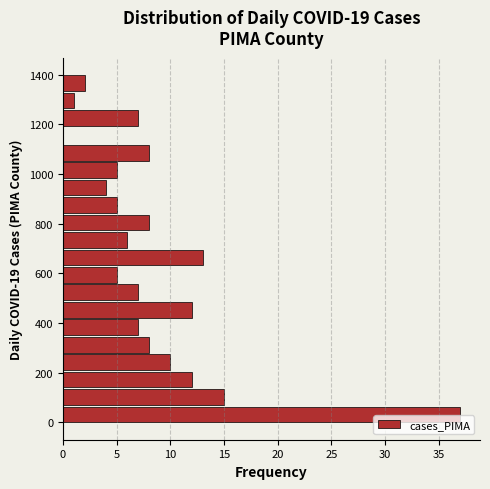

Around what value on the y-axis is the longest bar? Give the approximate position of its centre, as read against the axis.

40